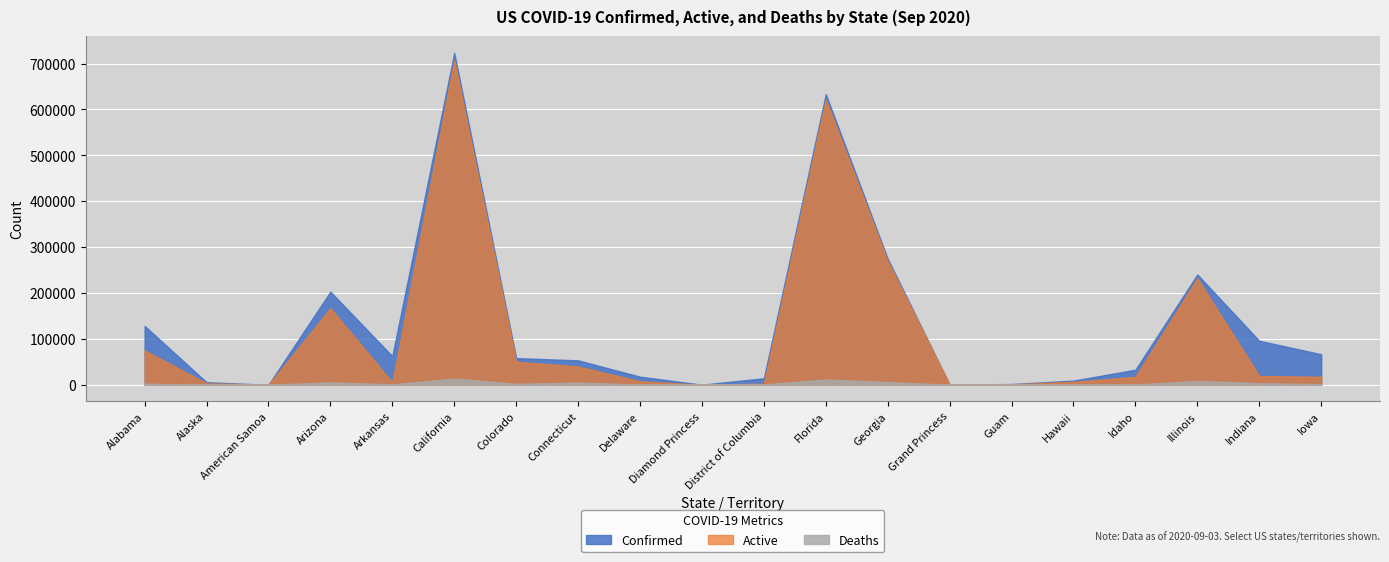

At which label does Deaths reach its peak?

California